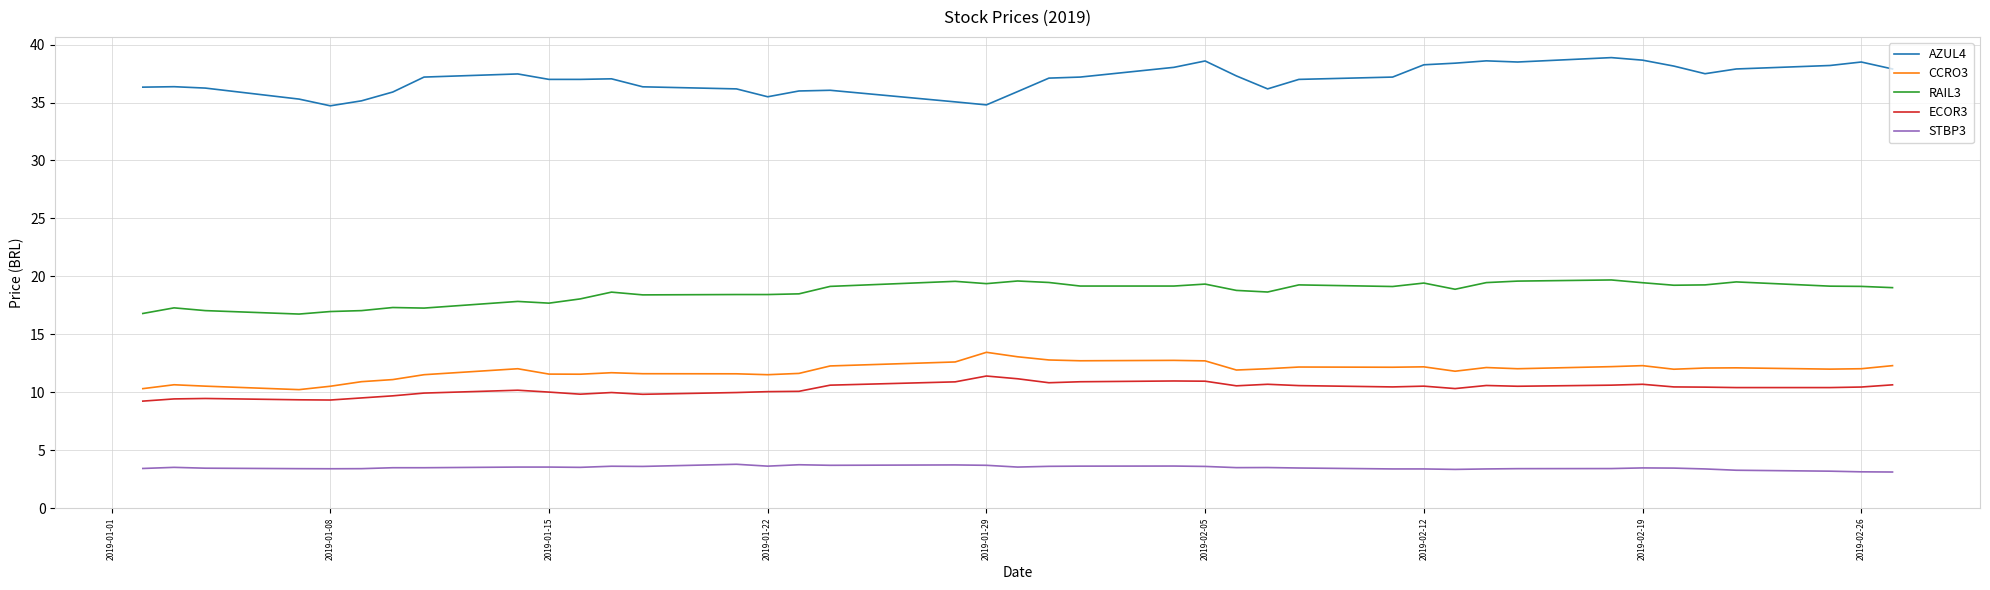

Which series has the widest spread of values?

AZUL4